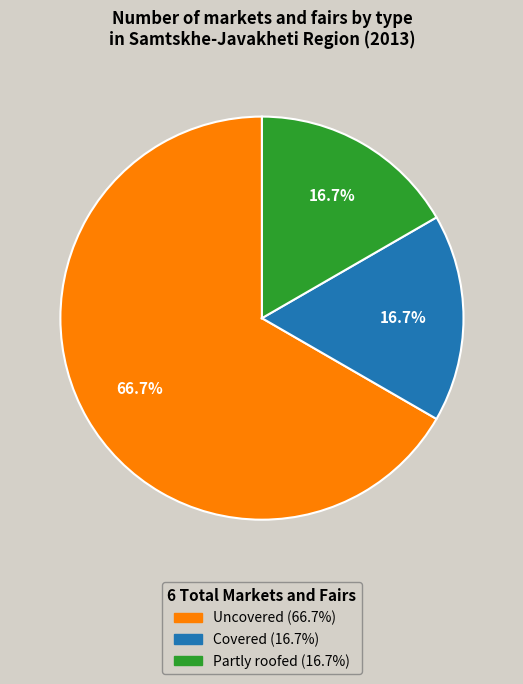

The Covered slice represents 9% of the pie. True or false?

False